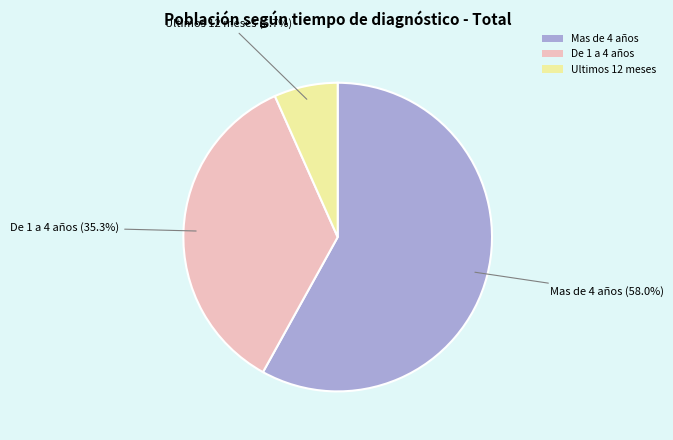

What is the ratio of the value at De 1 a 4 años to the value at Ultimos 12 meses?

5.3